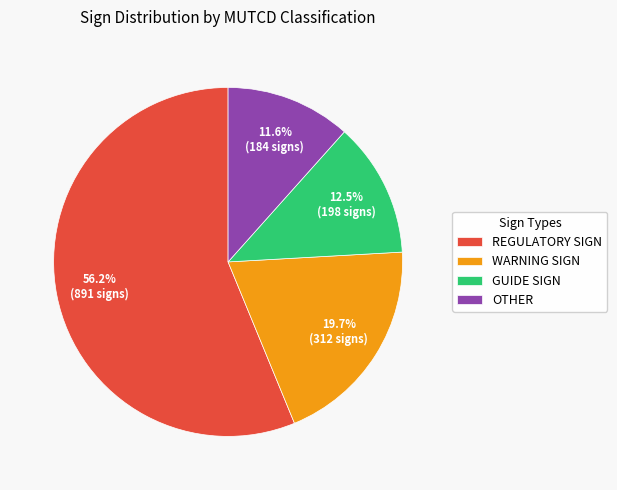

What is the smallest slice in the pie chart?

OTHER